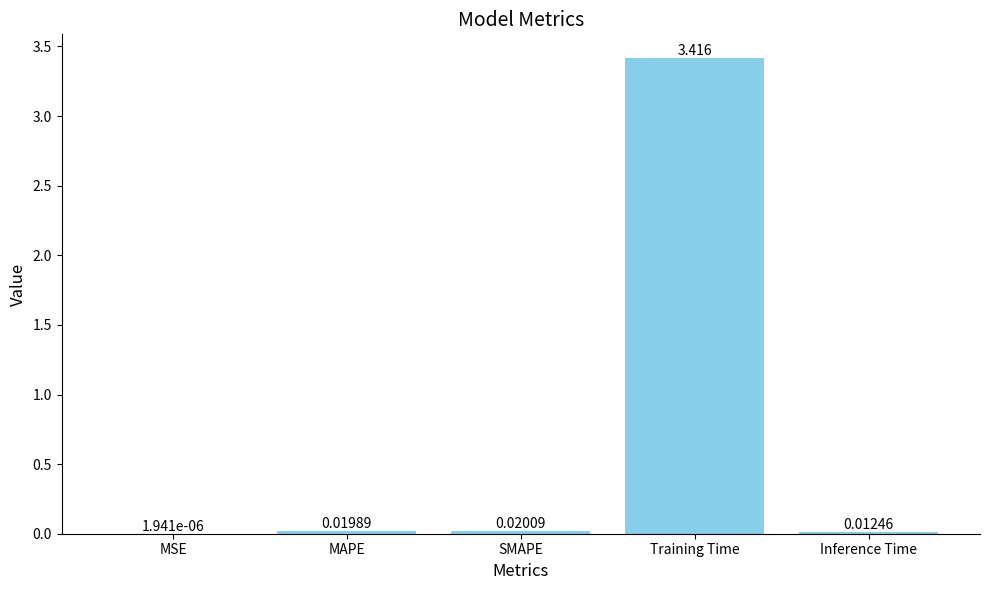

Where is the data nearest to the value 1?

SMAPE